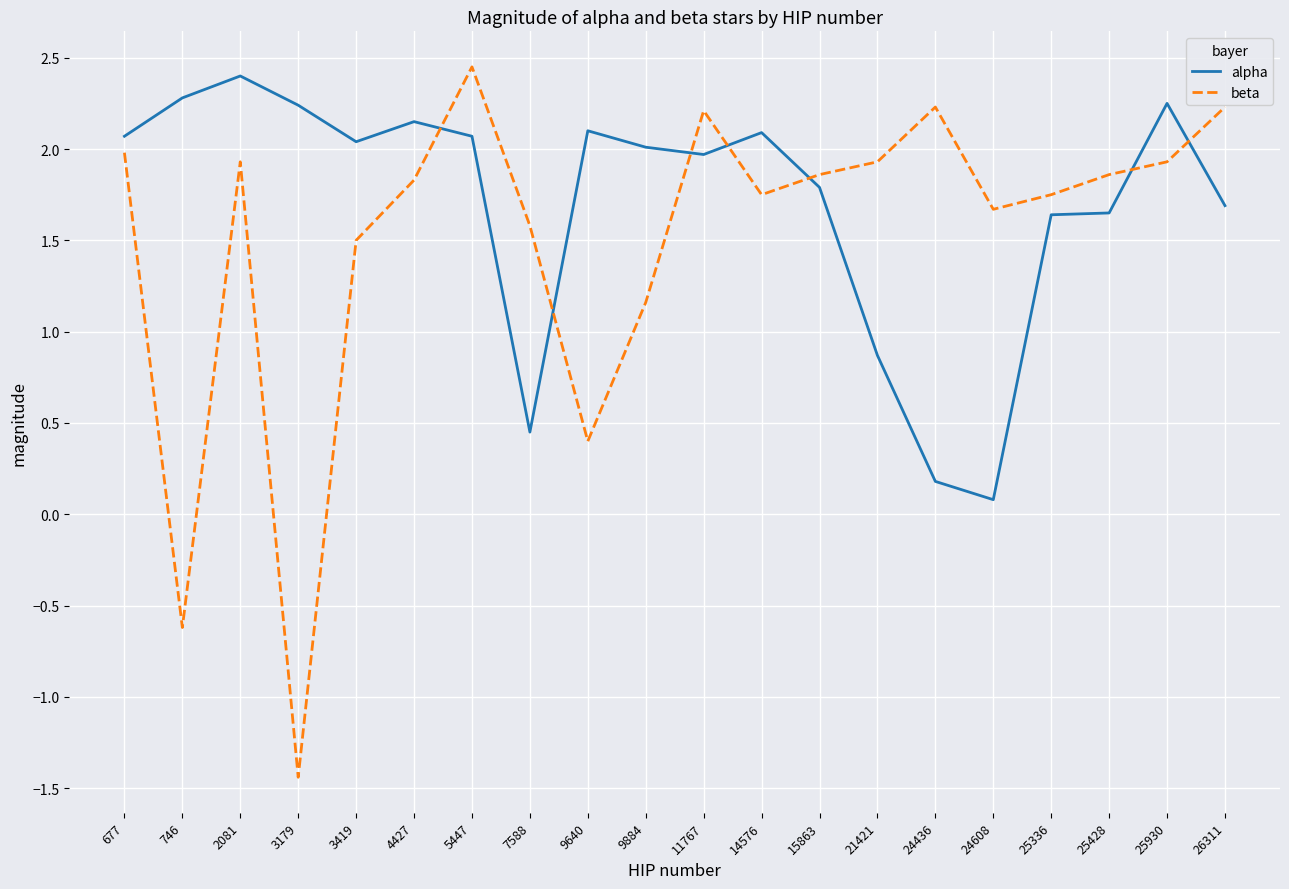

Does the chart have visible grid lines?

Yes